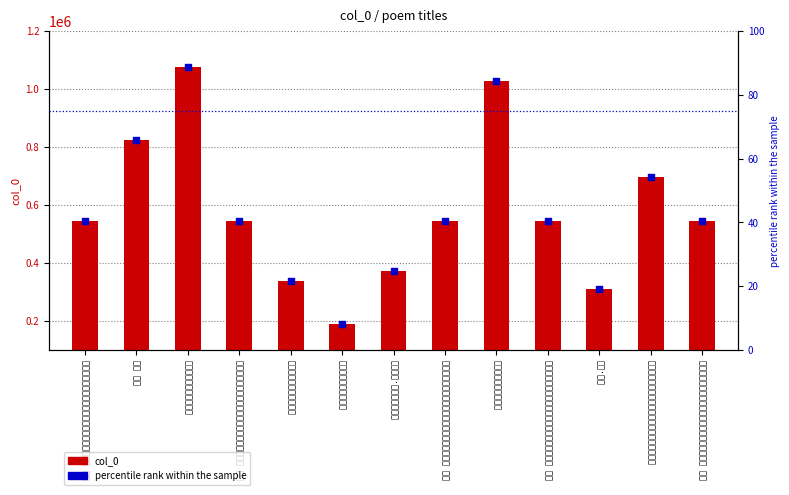

Which series has the largest total across all categories?

col_0